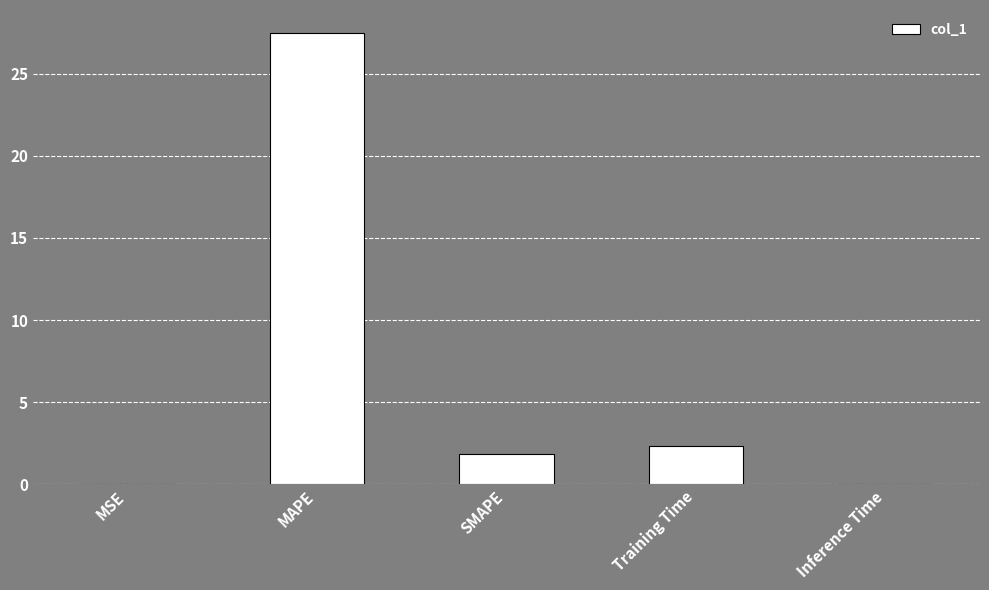

Where does the data first go above 1?

MAPE